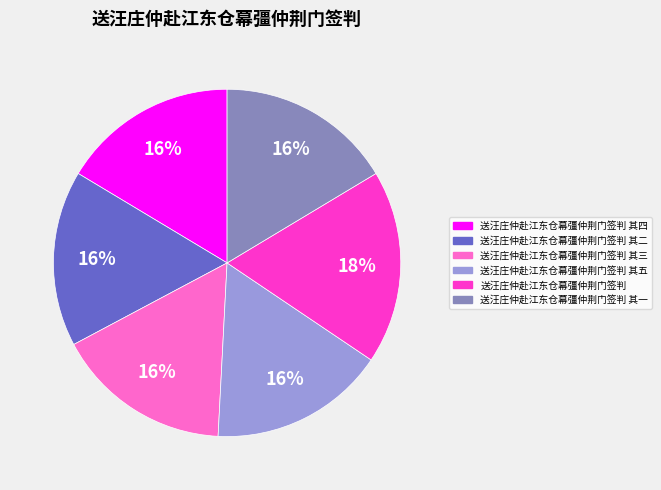

Is the sum of 送汪庄仲赴江东仓幕彊仲荆门签判 and 送汪庄仲赴江东仓幕彊仲荆门签判 其三 greater than half?

No